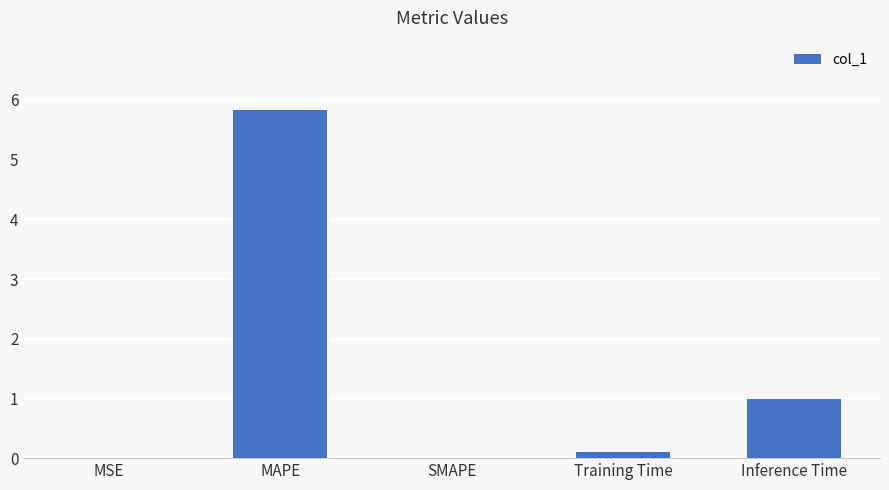

At which category does the chart reach its peak across all series?

MAPE